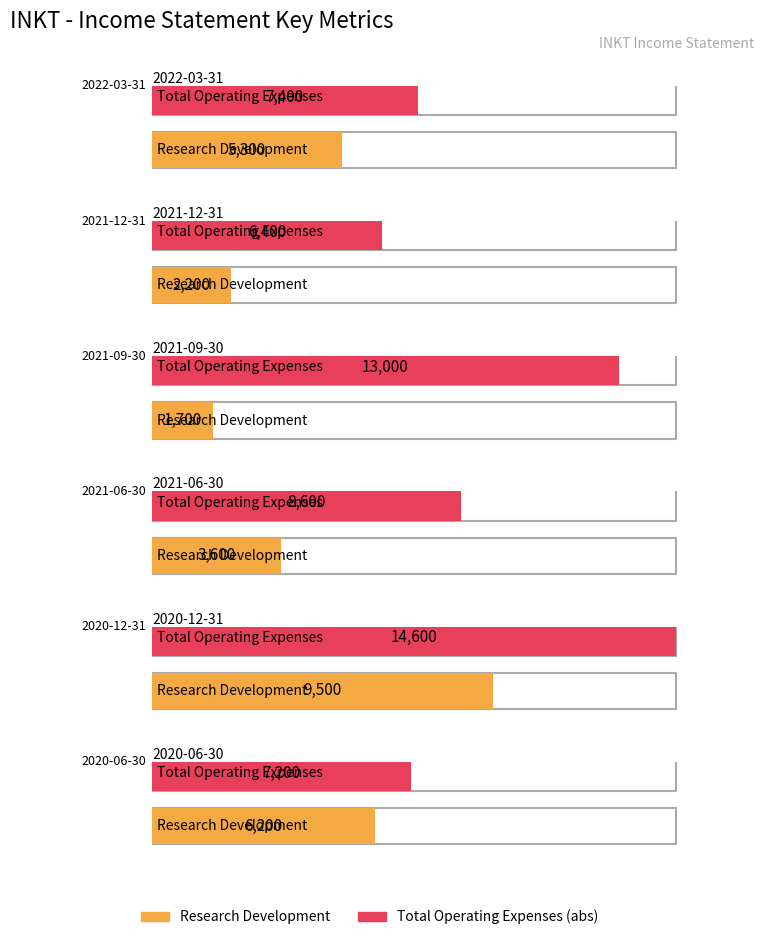

At which label is Operating Income or Loss closest to -7300?

2020-06-30